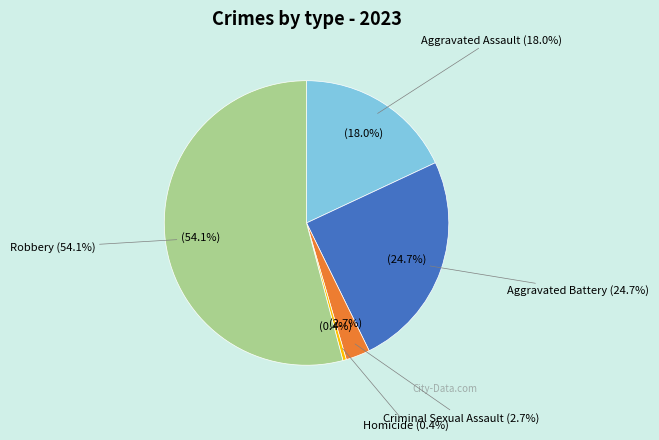

To the nearest percent, what portion does Aggravated Assault represent?

18%